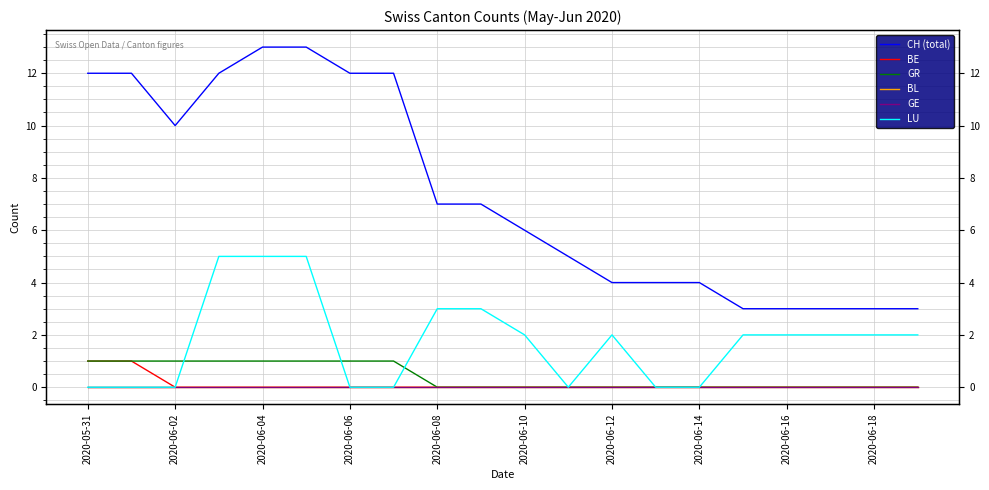

How many series are shown in this chart?

6